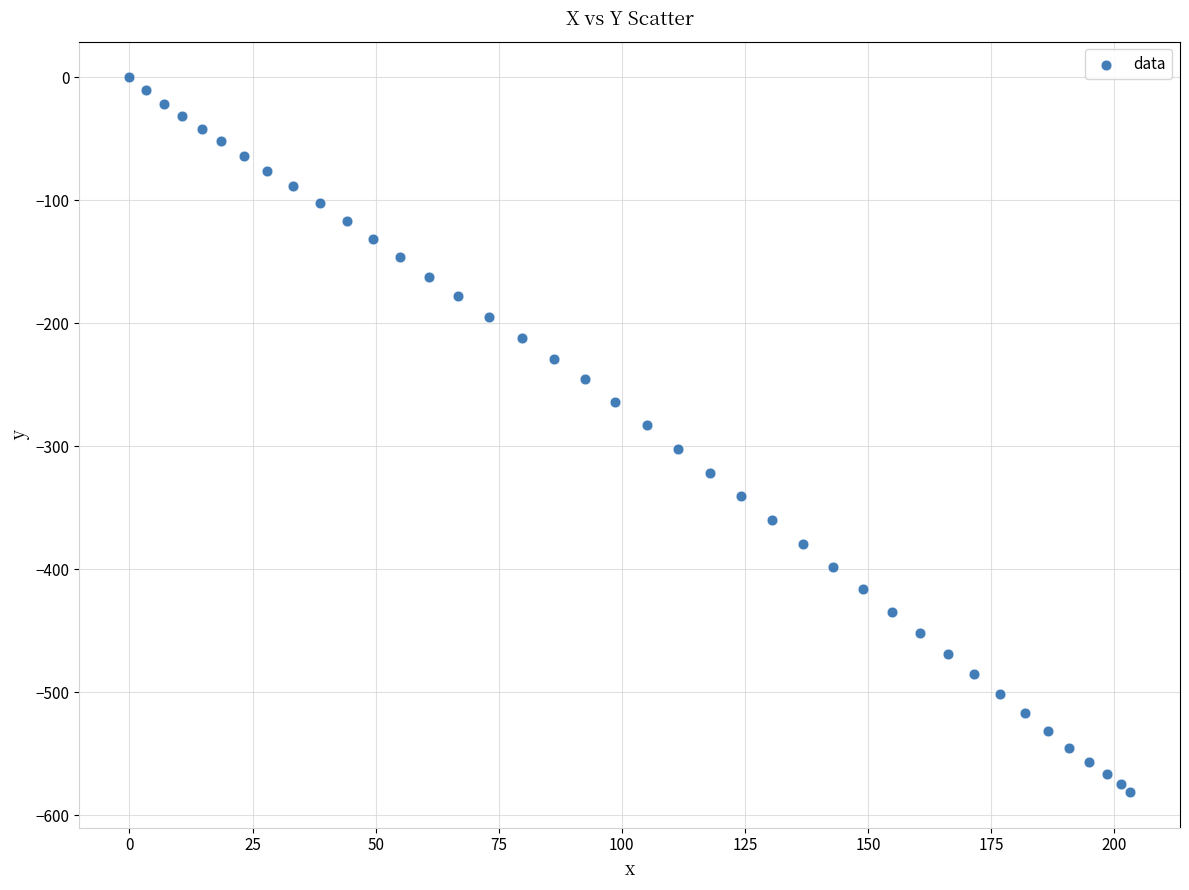

What is the range of X values (max minus min)?

203.2